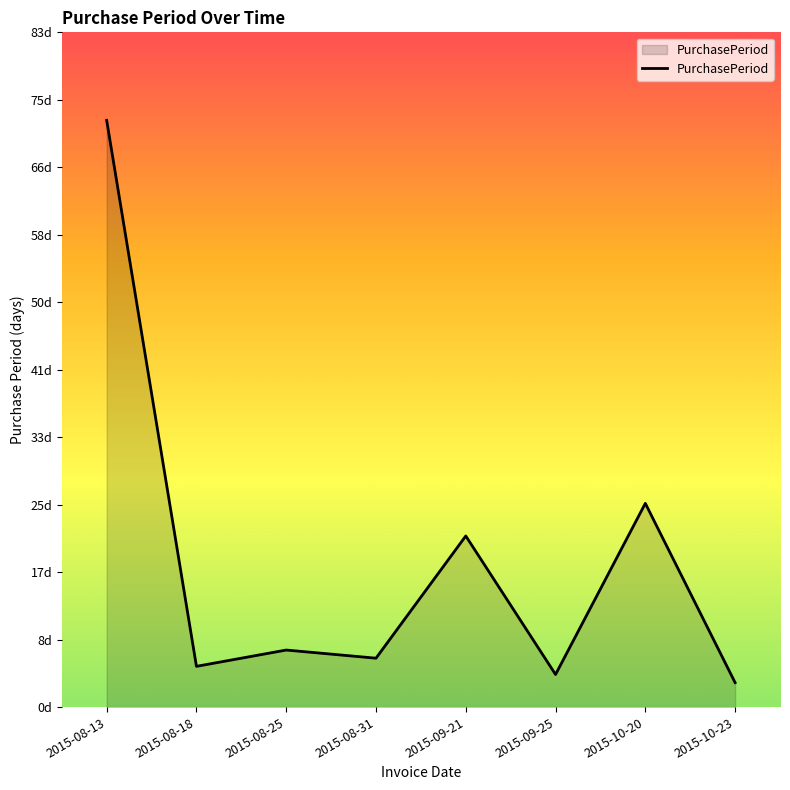

Rank the categories by value from lowest to highest.

2015-10-23, 2015-09-25, 2015-08-18, 2015-08-31, 2015-08-25, 2015-09-21, 2015-10-20, 2015-08-13